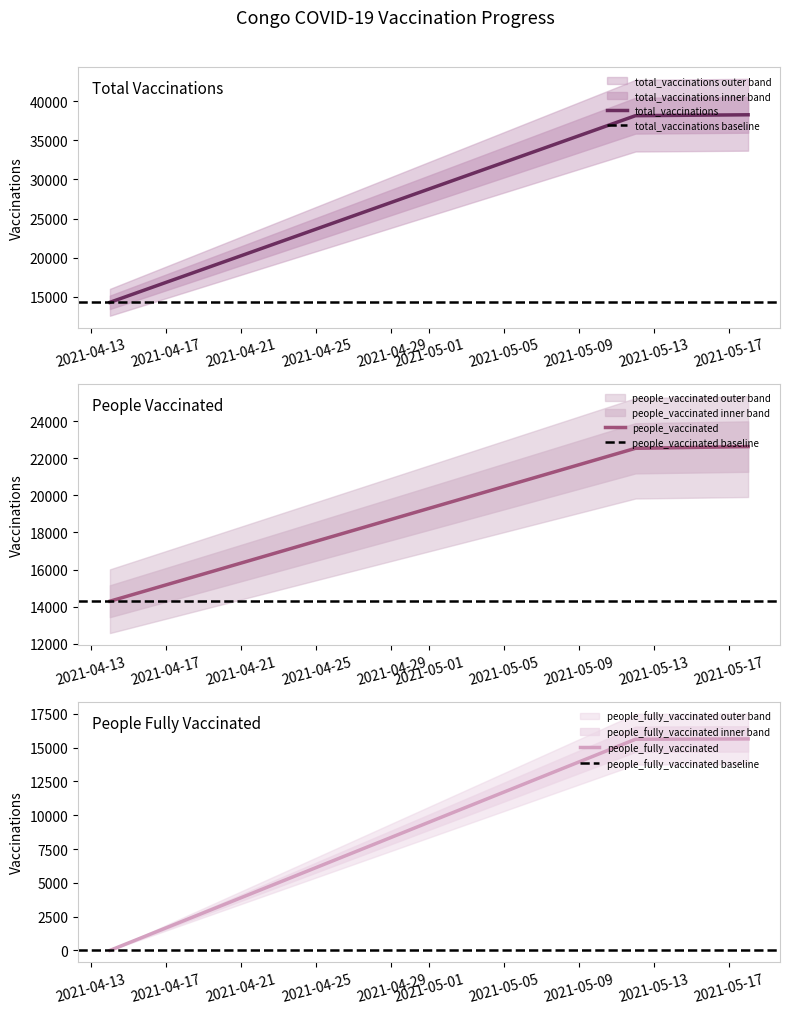

What is the label of the 1st point from the left?

2021-04-14